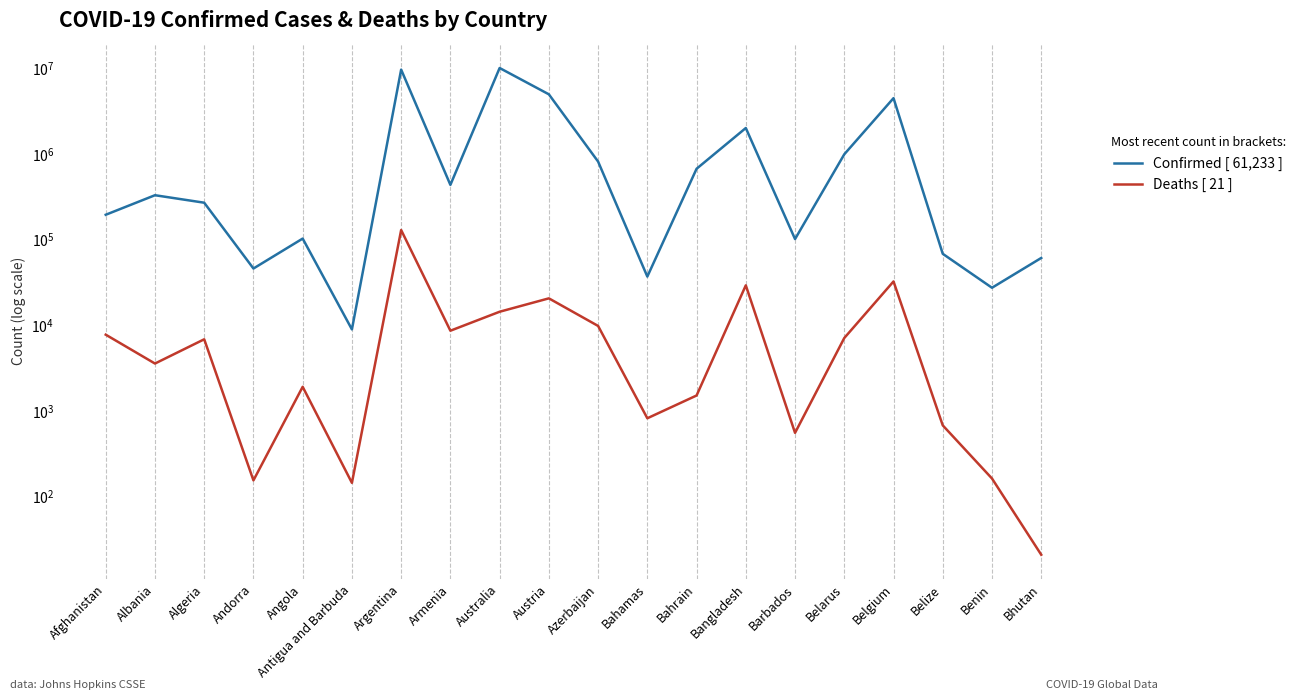

What is the label of the 20th point from the left?

Bhutan